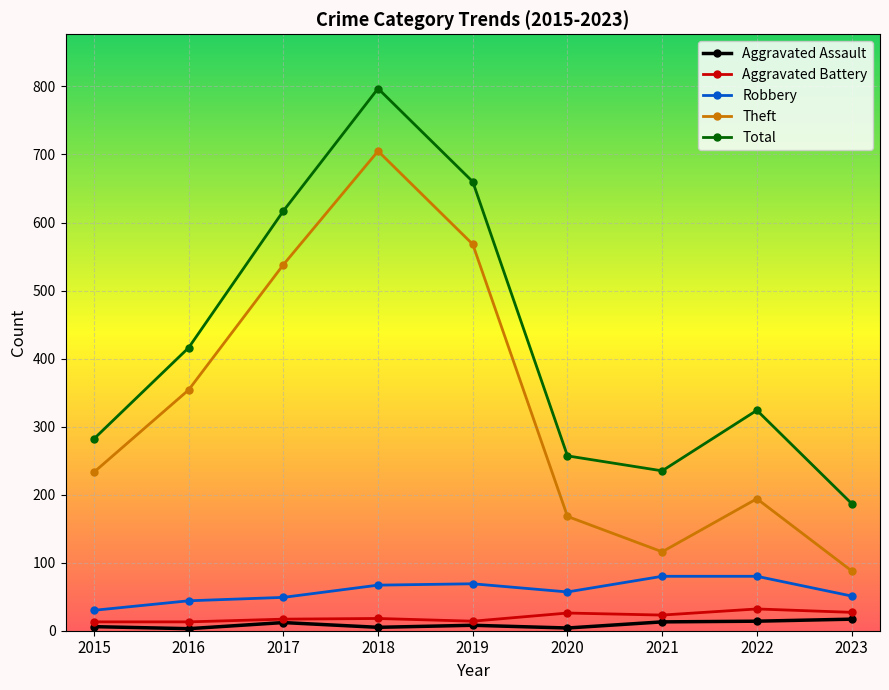

Which series changed the most between 2019 and 2022?

Theft